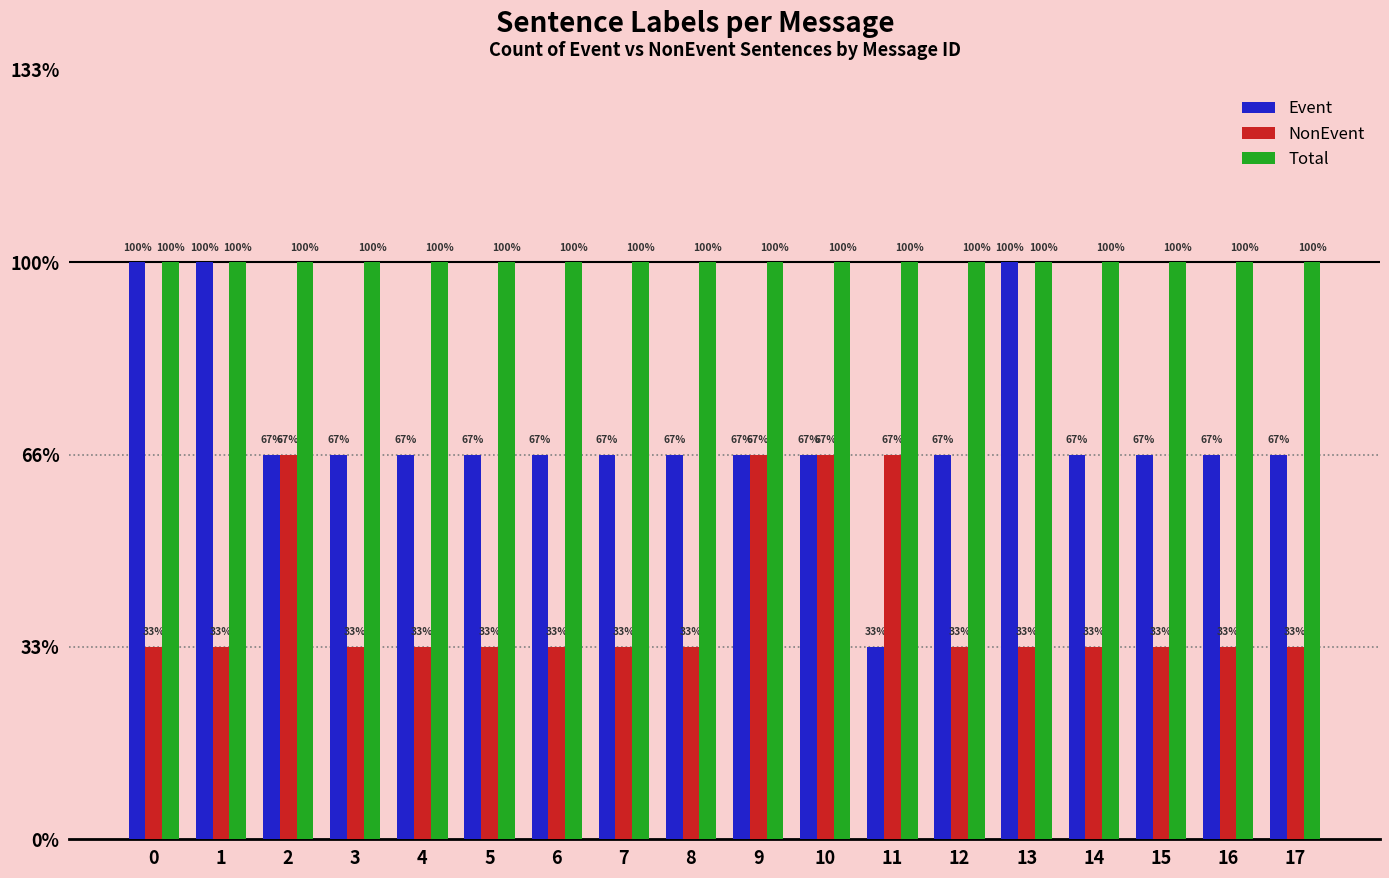

Reading left to right, extract all data points from this chart.

Event: 0=3	1=3	2=2	3=2	4=2	5=2	6=2	7=2	8=2	9=2	10=2	11=1	12=2	13=3	14=2	15=2	16=2	17=2
NonEvent: 0=1	1=1	2=2	3=1	4=1	5=1	6=1	7=1	8=1	9=2	10=2	11=2	12=1	13=1	14=1	15=1	16=1	17=1
Total: 0=3	1=3	2=3	3=3	4=3	5=3	6=3	7=3	8=3	9=3	10=3	11=3	12=3	13=3	14=3	15=3	16=3	17=3